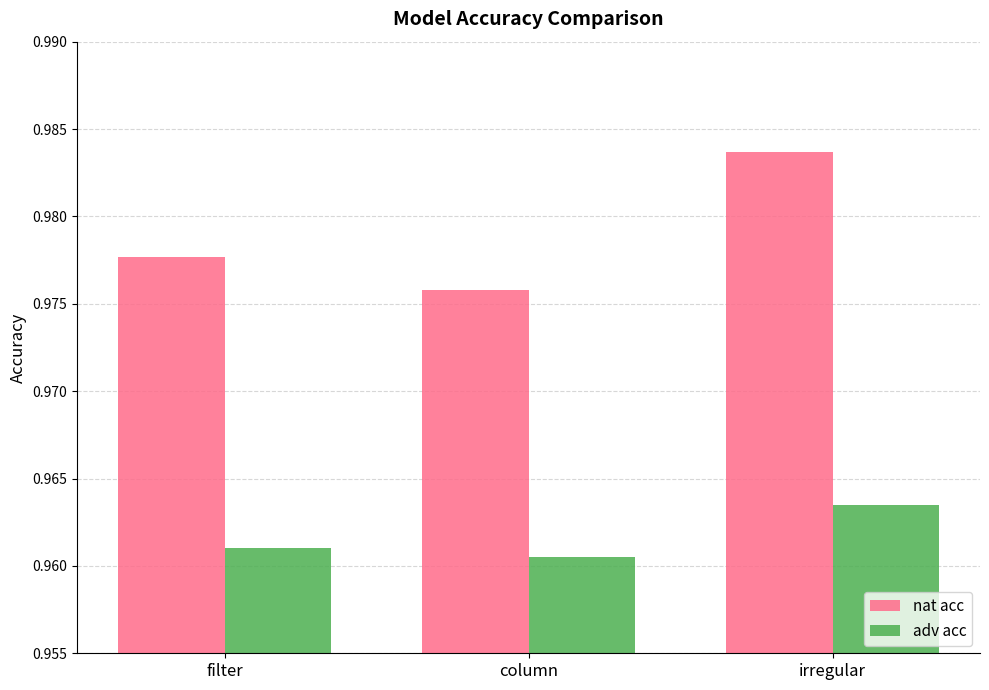

Where is nat acc nearest to the value 0?

column